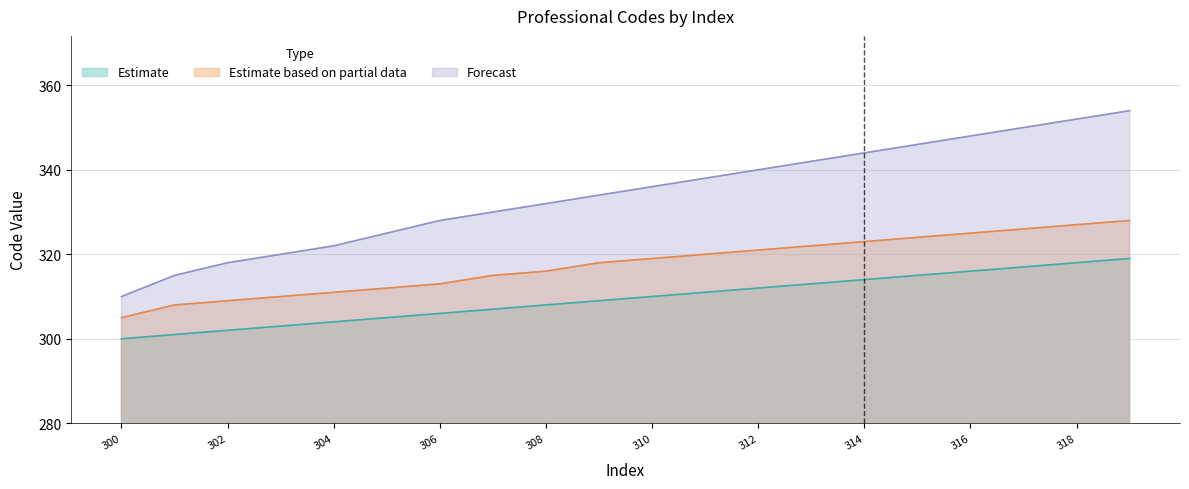

What is the ratio of the value at 305 to the value at 311?

1.0